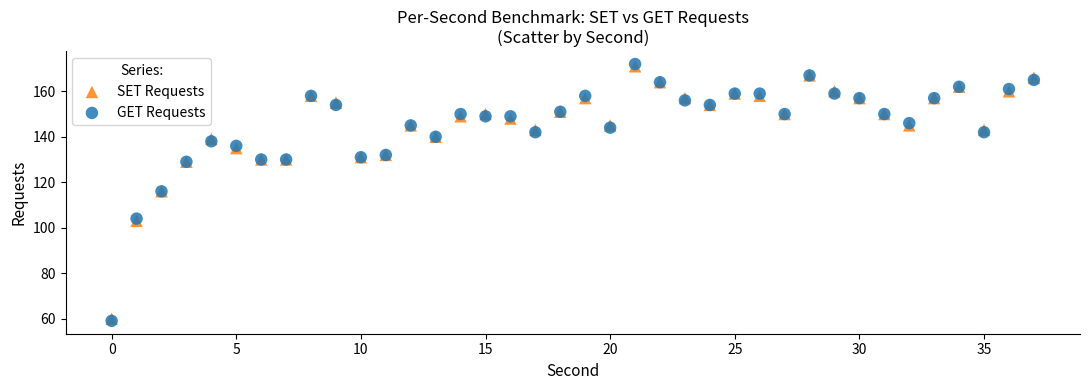

Which series contains the lowest Y value?

GET Requests